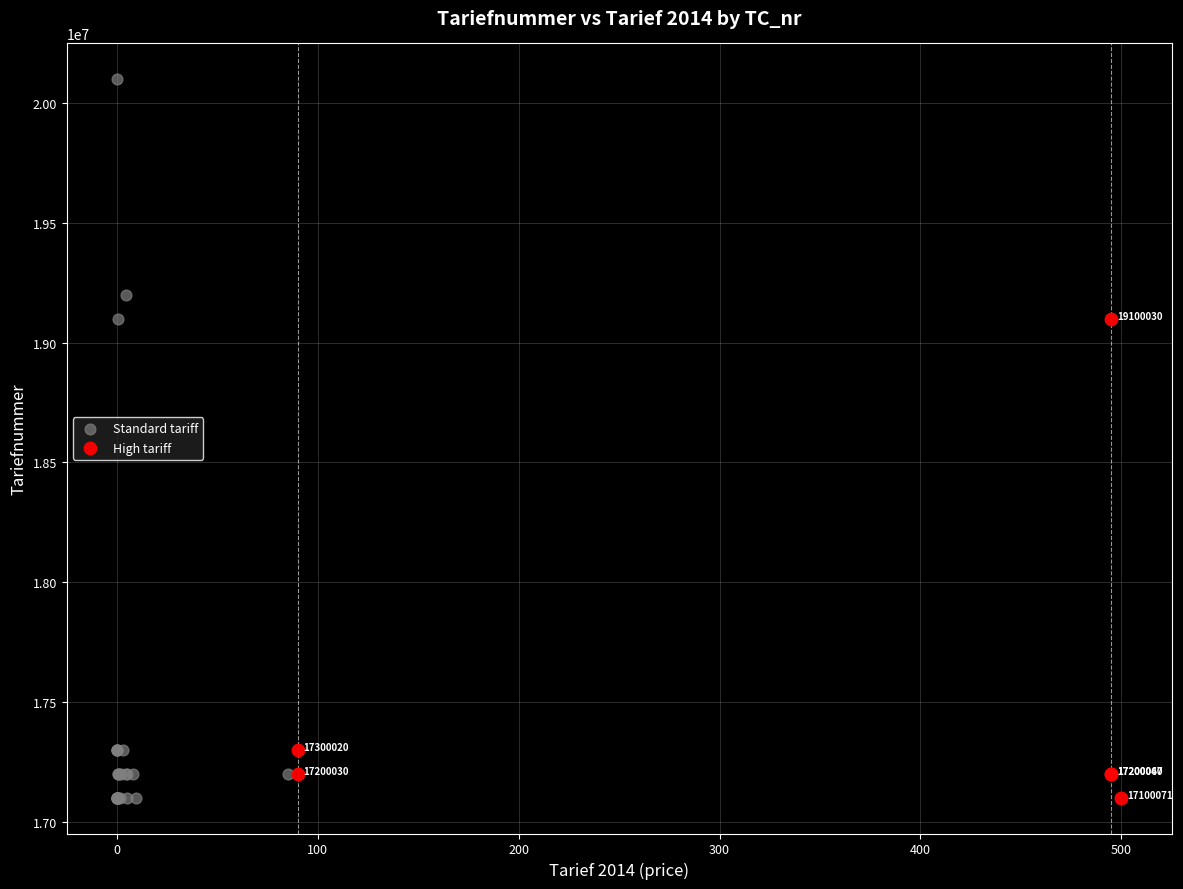

What are all the series names shown in the legend?

Standard tariff, High tariff